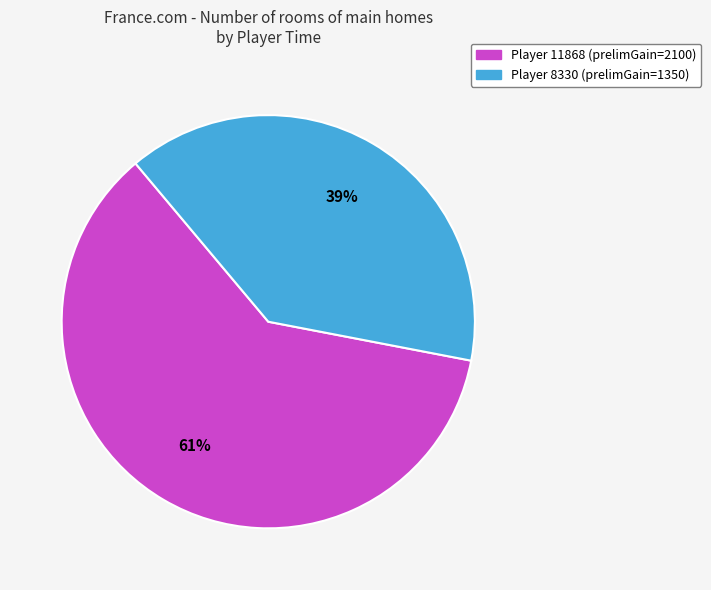

Is there a majority slice in this chart?

Yes